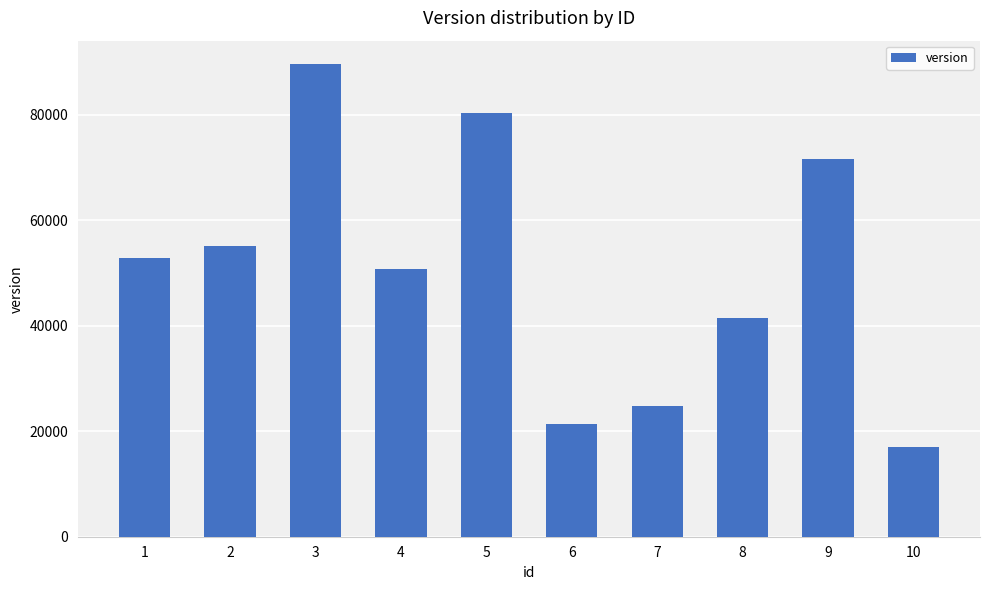

The value at 8 is 41487. True or false?

True